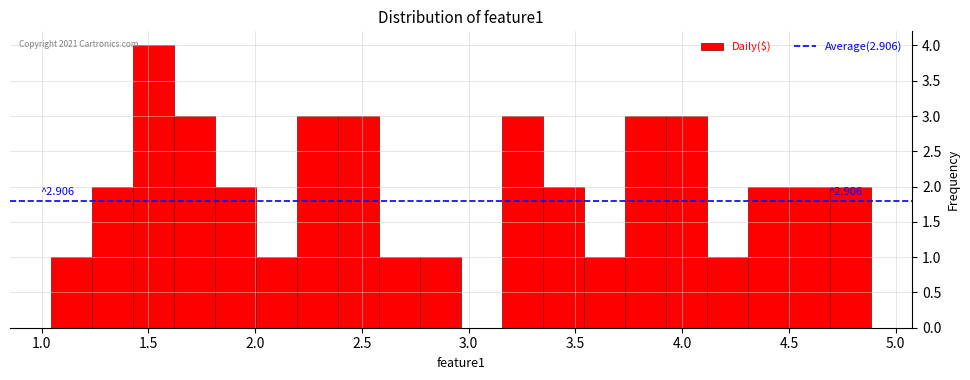

Read against the x-axis, roughly where is the centre of the tallest bar?

1.50